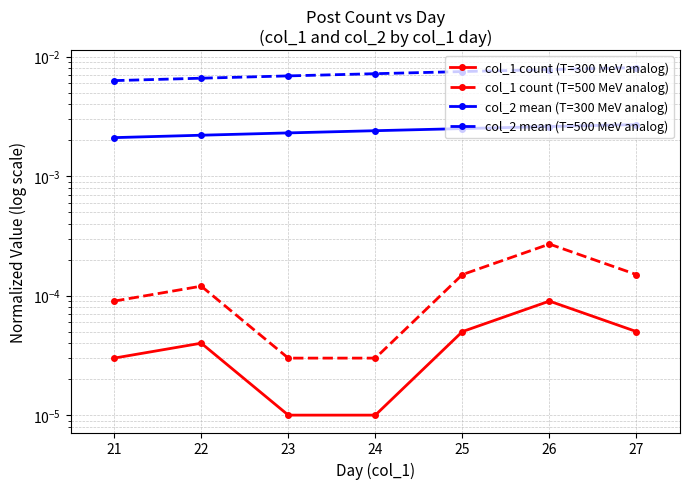

Rank the series at 24 from lowest to highest value.

col_1 count (T=300 MeV analog), col_1 count (T=500 MeV analog), col_2 mean (T=300 MeV analog), col_2 mean (T=500 MeV analog)